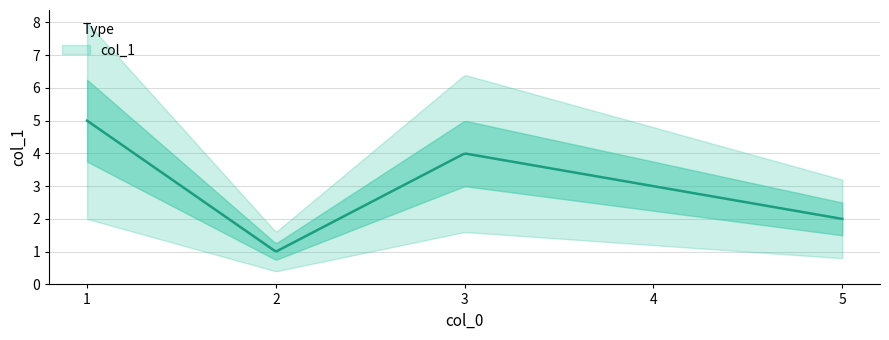

The chart shows a value of 3 at 4. True or false?

True